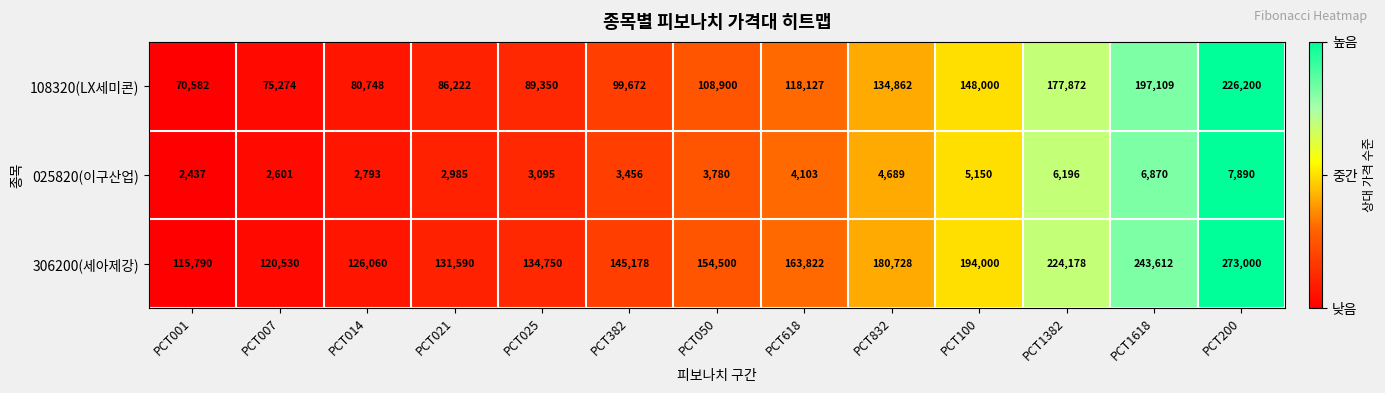

Which series has the largest total across all categories?

306200(세아제강)